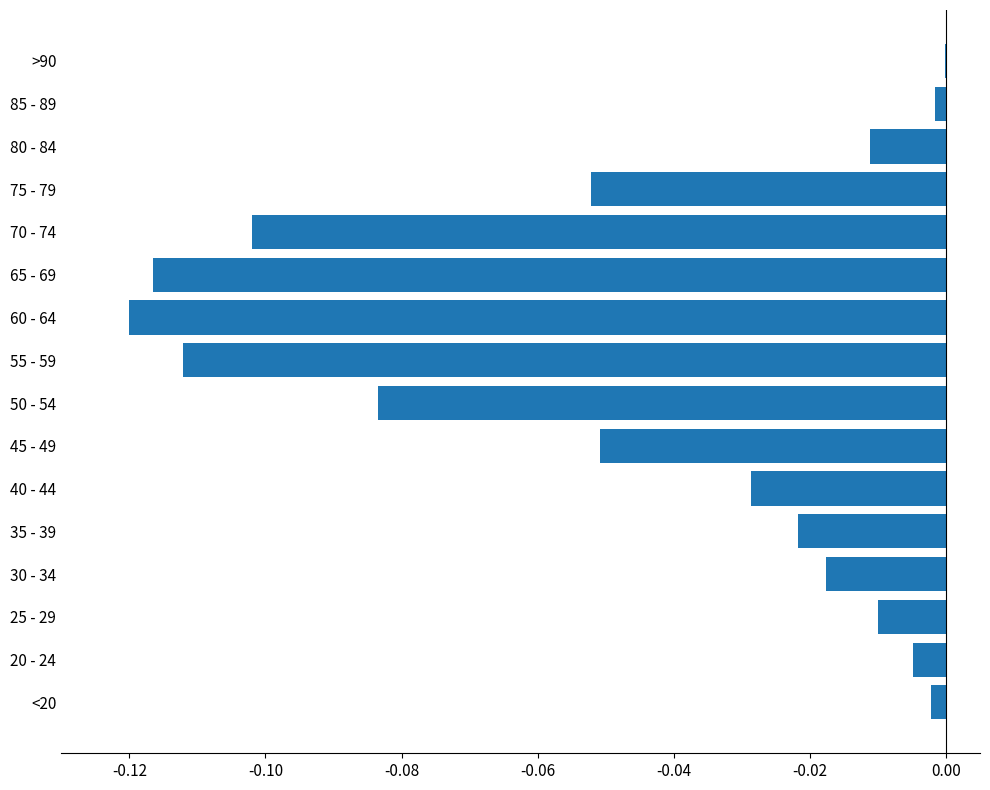

Is it true that the value at >90 is -0.0?

True